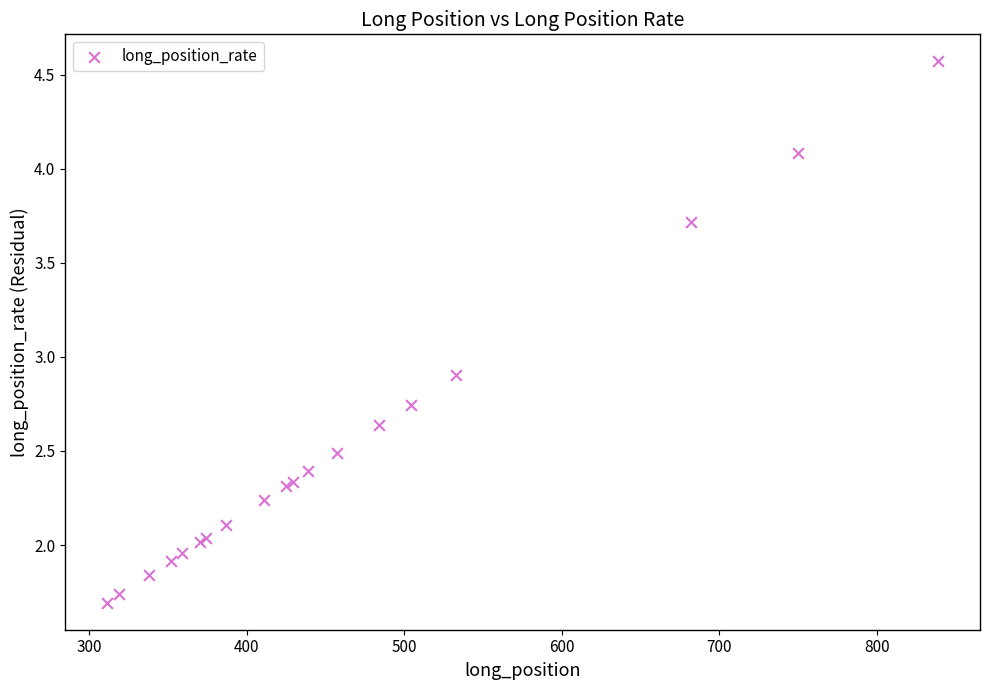

What Y value in the scatter plot is closest to 3?

2.9